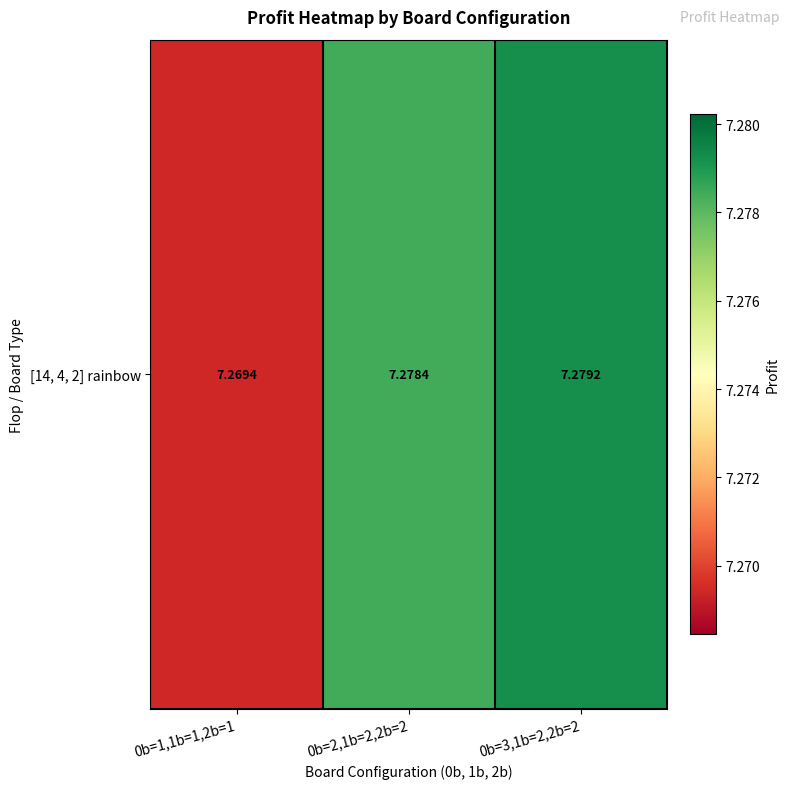

List the labels in order of value, largest first.

0b=3,1b=2,2b=2, 0b=2,1b=2,2b=2, 0b=1,1b=1,2b=1